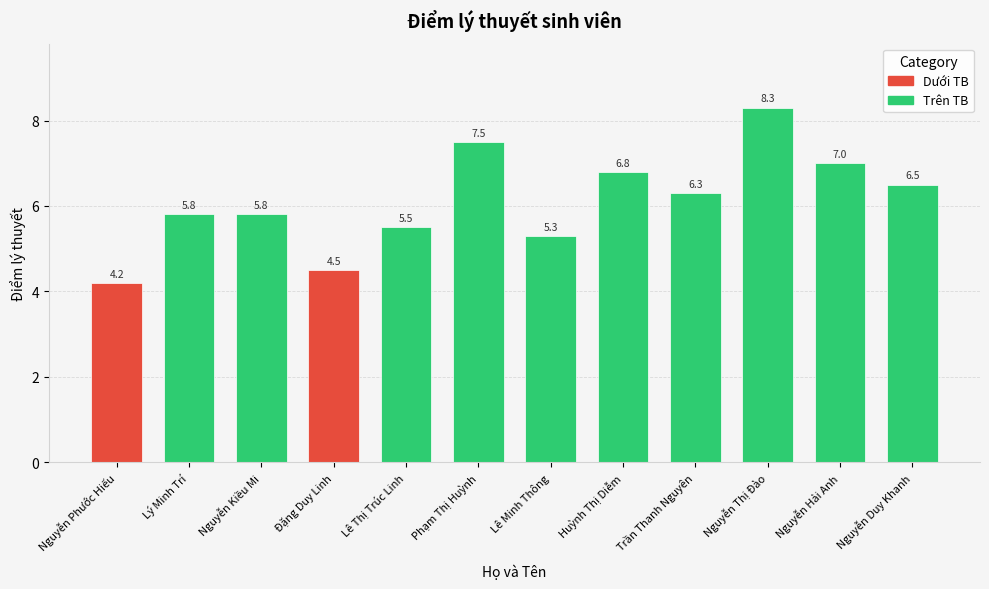

Approximately how many times larger is the value at Phạm Thị Huỳnh compared to Lê Thị Trúc Linh?

1.4